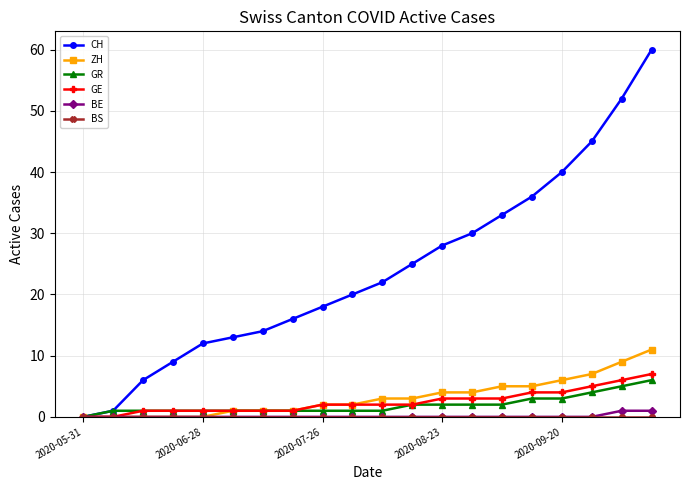

What is the maximum value shown in the chart?

60